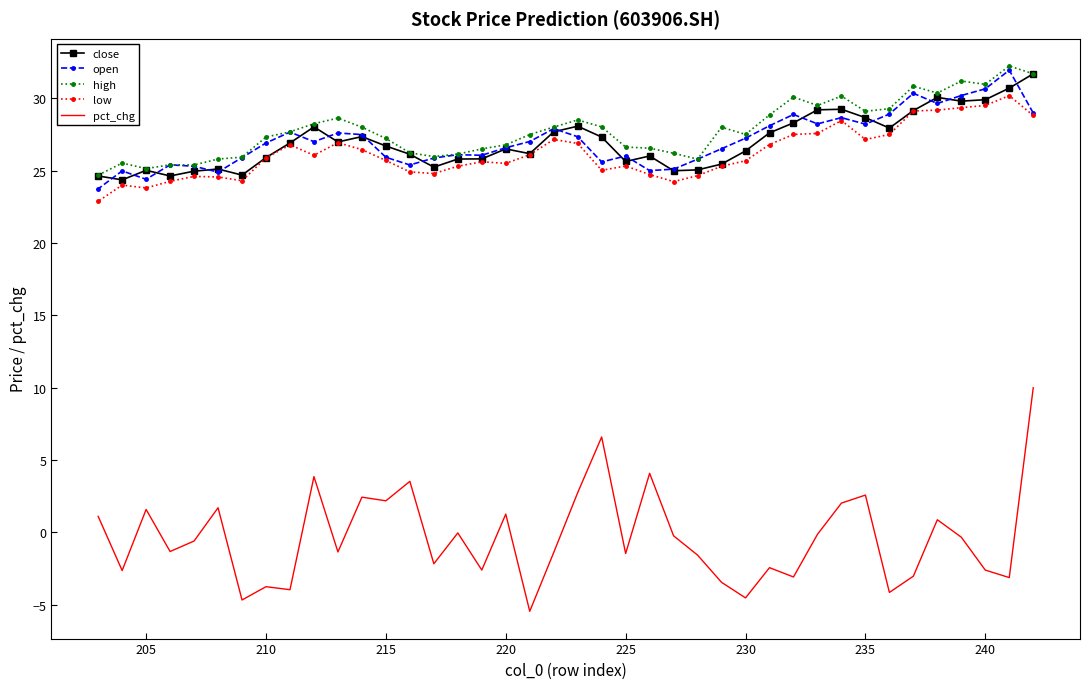

What are all the series names shown in the legend?

close, open, high, low, pct_chg